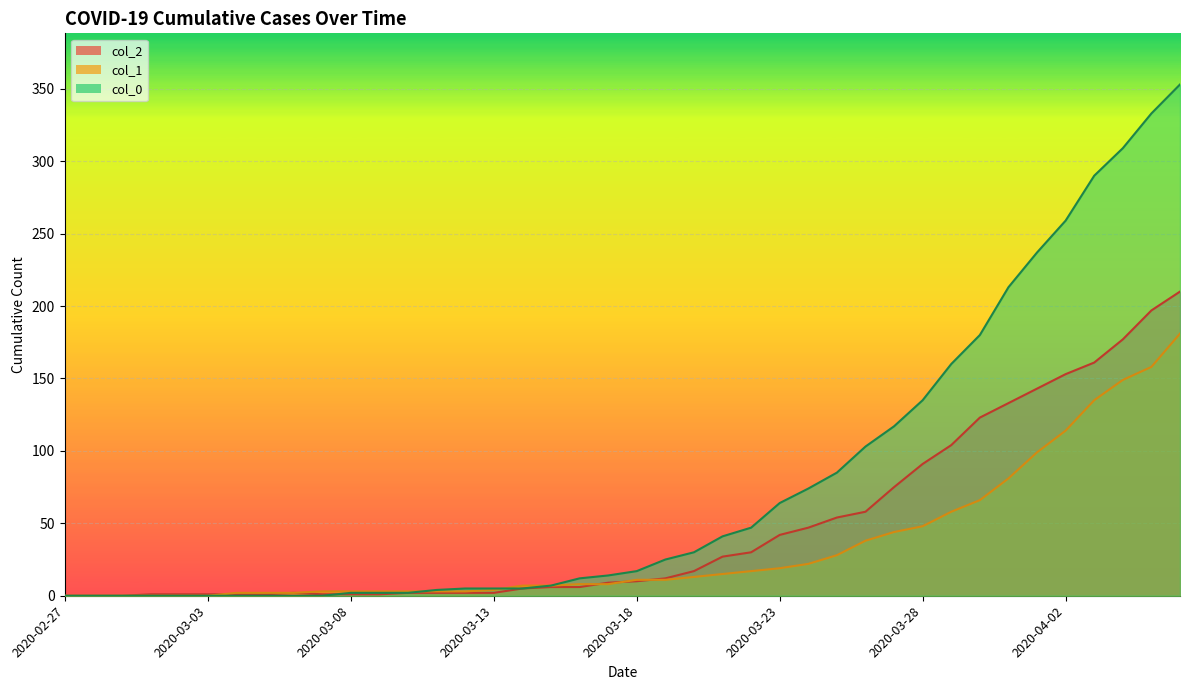

Rank the series at 2020-04-01 from highest to lowest value.

col_0, col_2, col_1